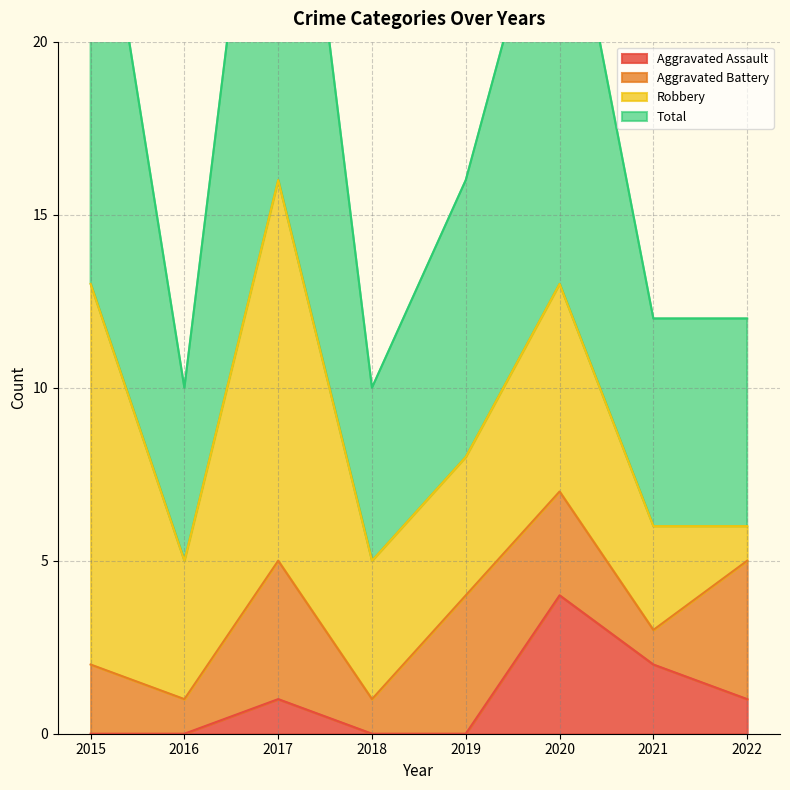

At which category does Total reach its first local valley?

2016